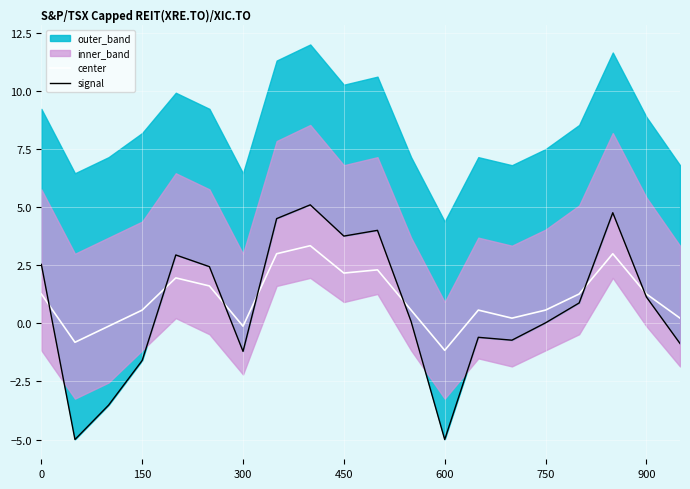

Is it true that center equals 1.3 at 900?

True